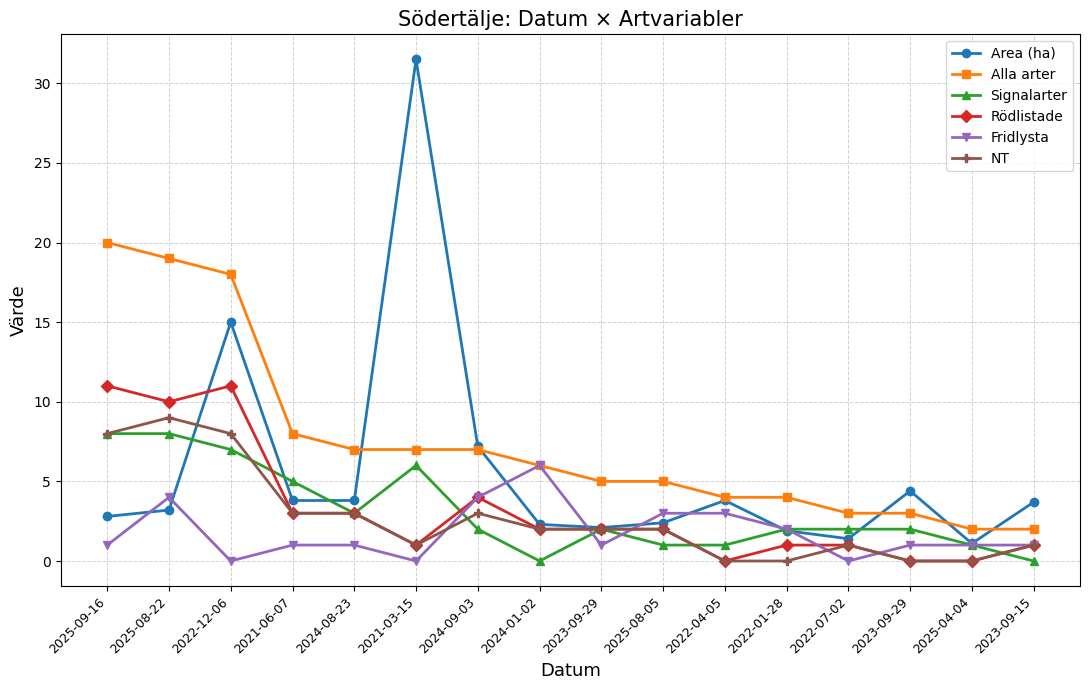

Is it true that Rödlistade equals 0.0 at 2022-04-05?

True